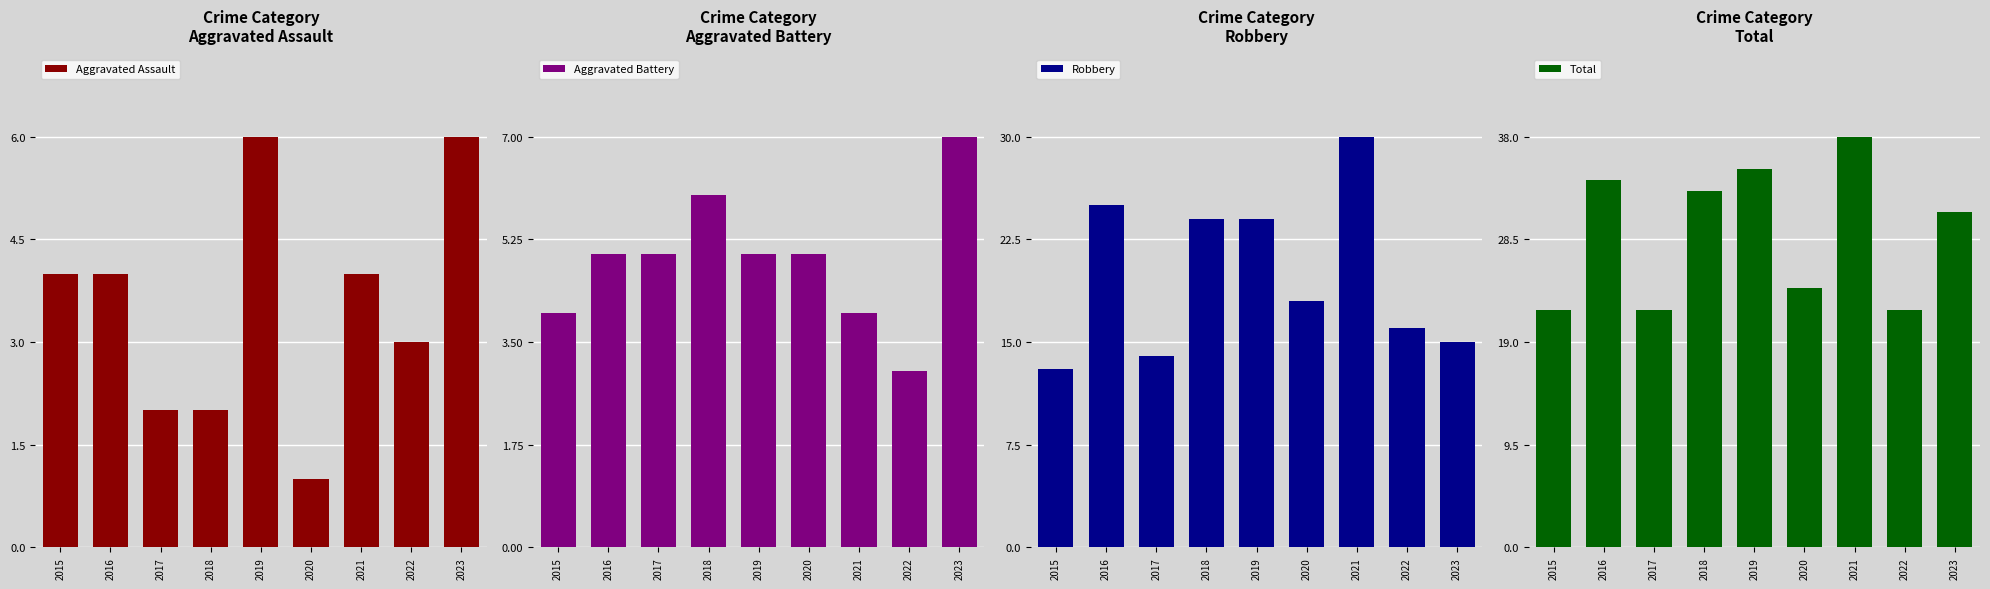

At which category is the sum across all series the highest?

2021